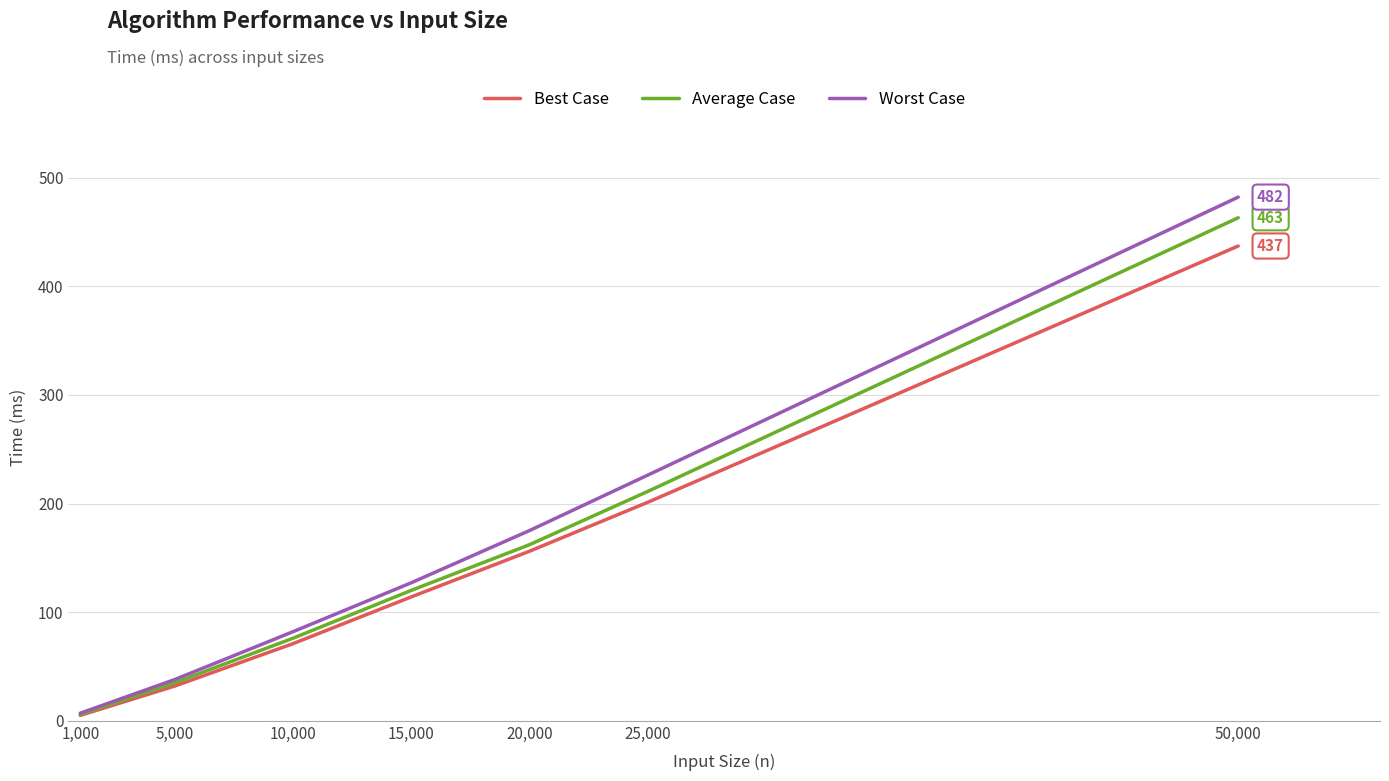

What is the approximate value of Average Case at 50,000?

463